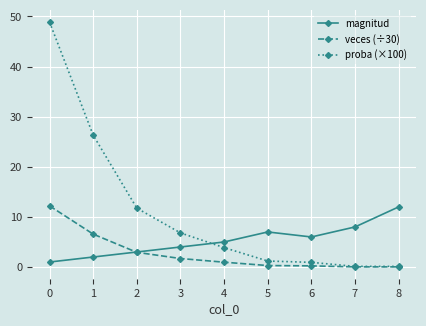

In magnitud, how many points are higher than both neighbors (excluding endpoints)?

1